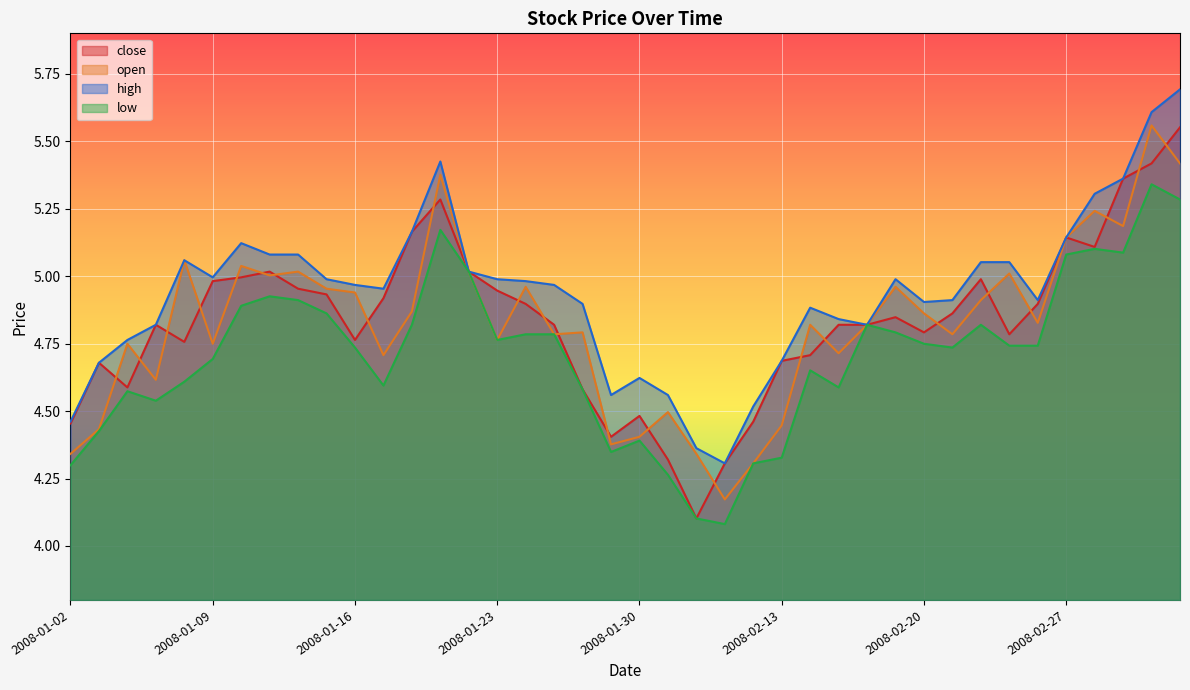

At which label does close reach its peak?

2008-03-04